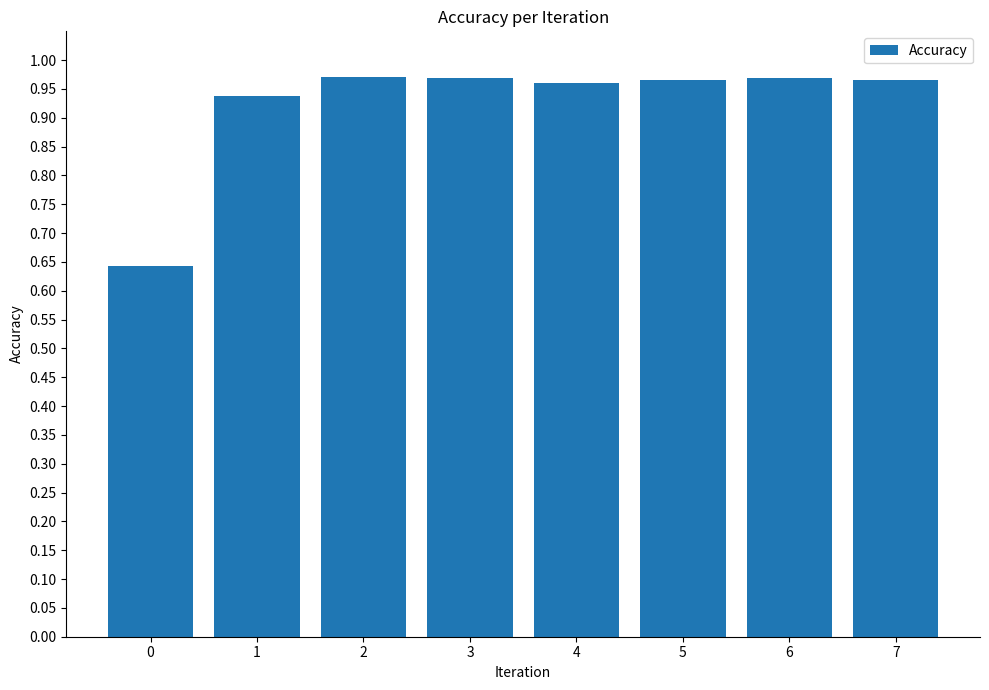

How many bars are there in total?

8